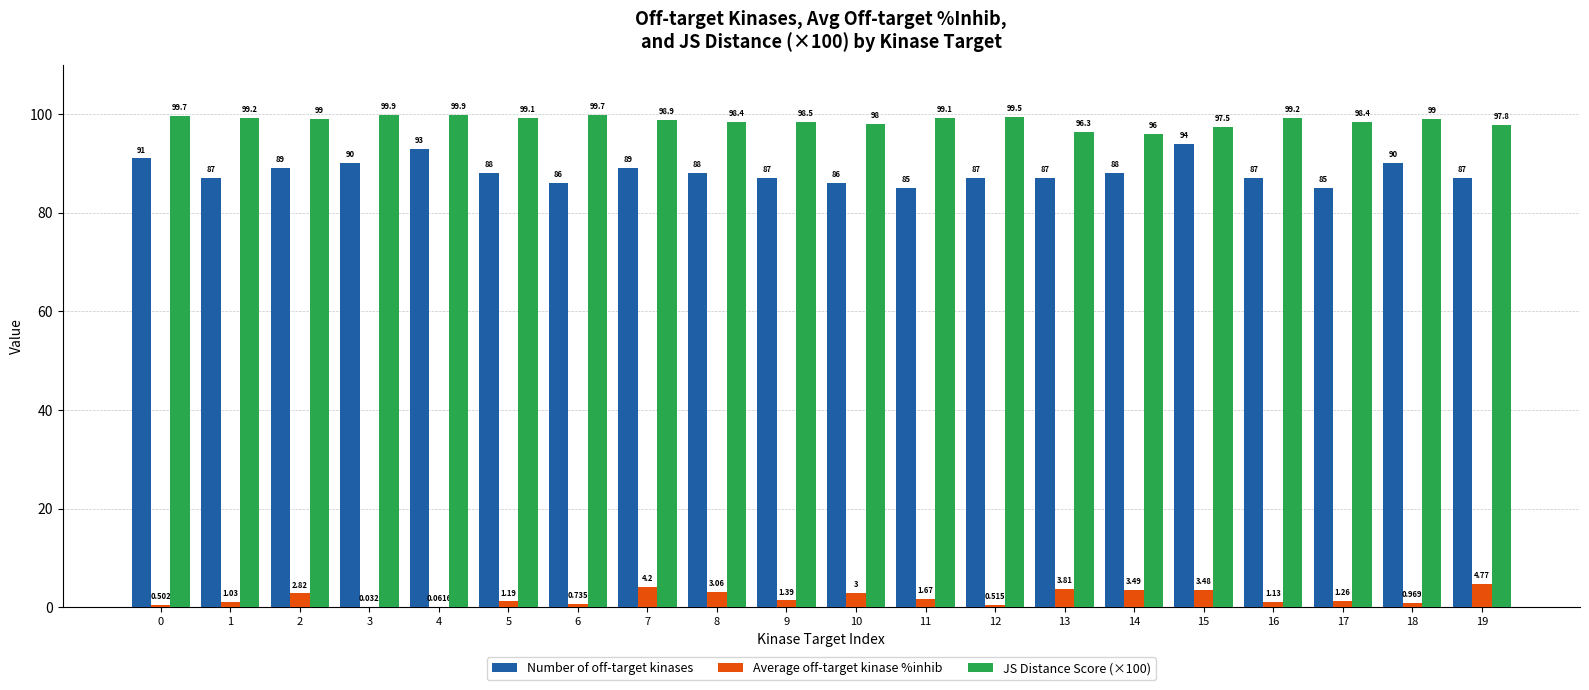

At which category is the sum across all series the highest?

15